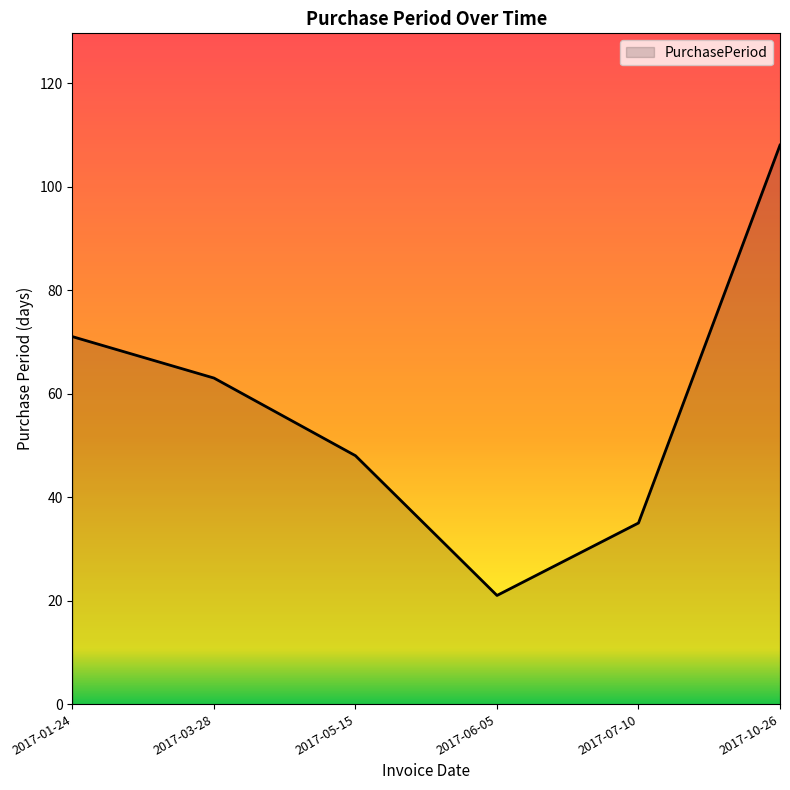

What is the ratio of the value at 2017-05-15 to the value at 2017-03-28?

0.8